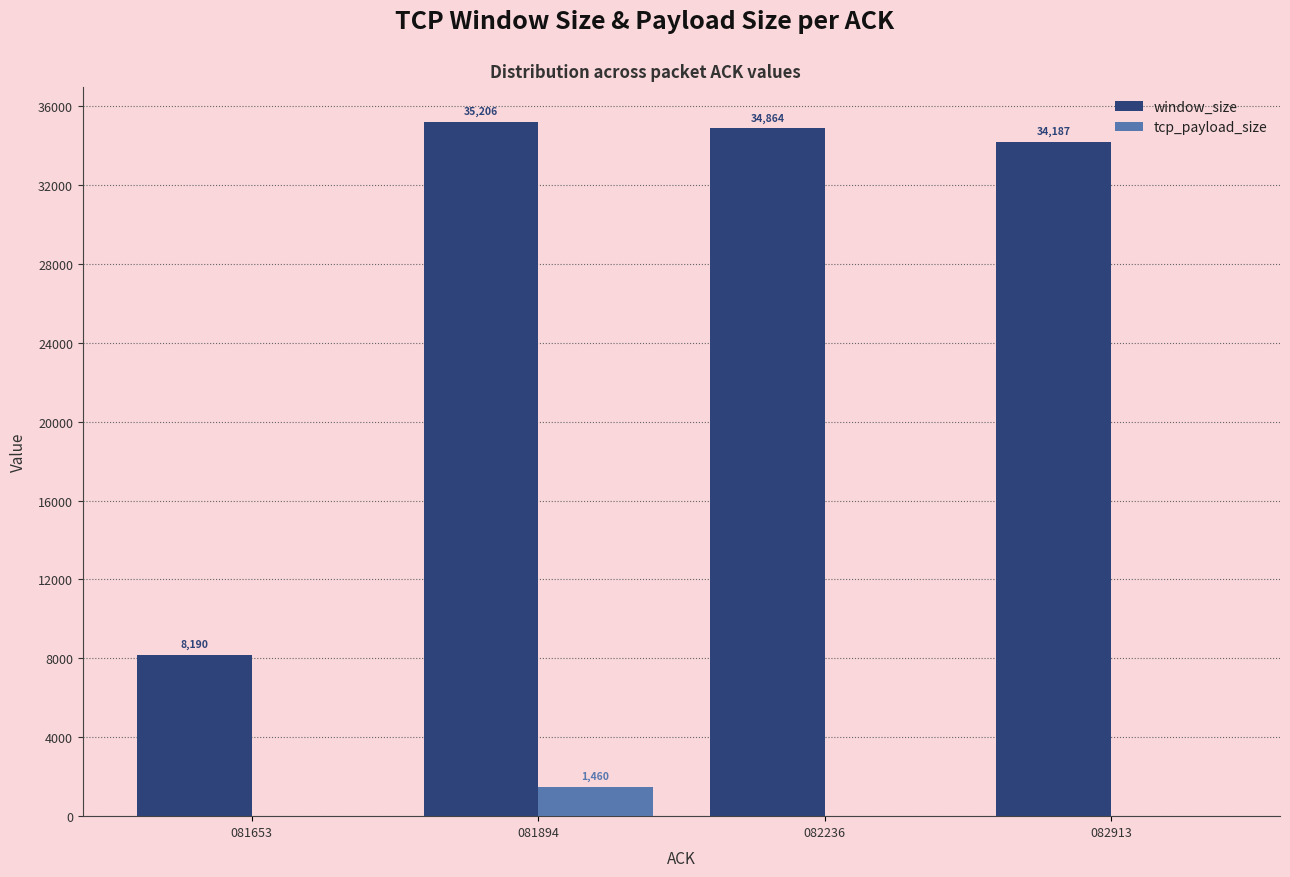

What is the maximum value shown in the chart?

35206